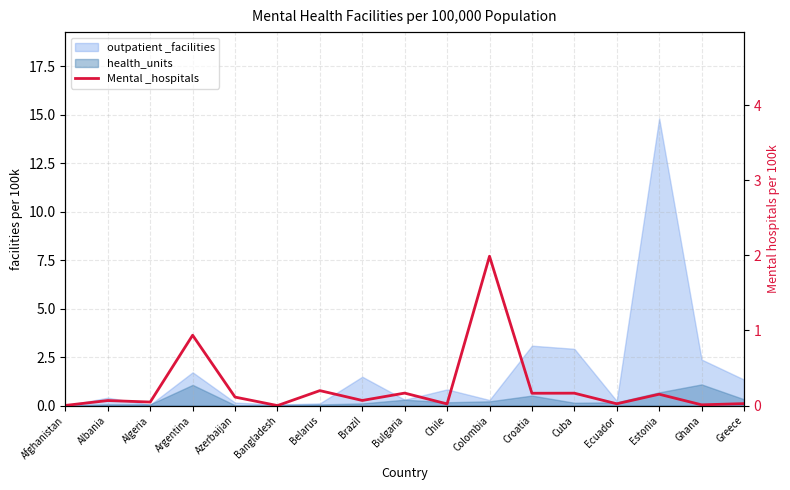

Rank the categories by value from lowest to highest.

Bangladesh, Afghanistan, Ghana, Chile, Ecuador, Greece, Algeria, Albania, Brazil, Azerbaijan, Estonia, Croatia, Cuba, Bulgaria, Belarus, Argentina, Colombia